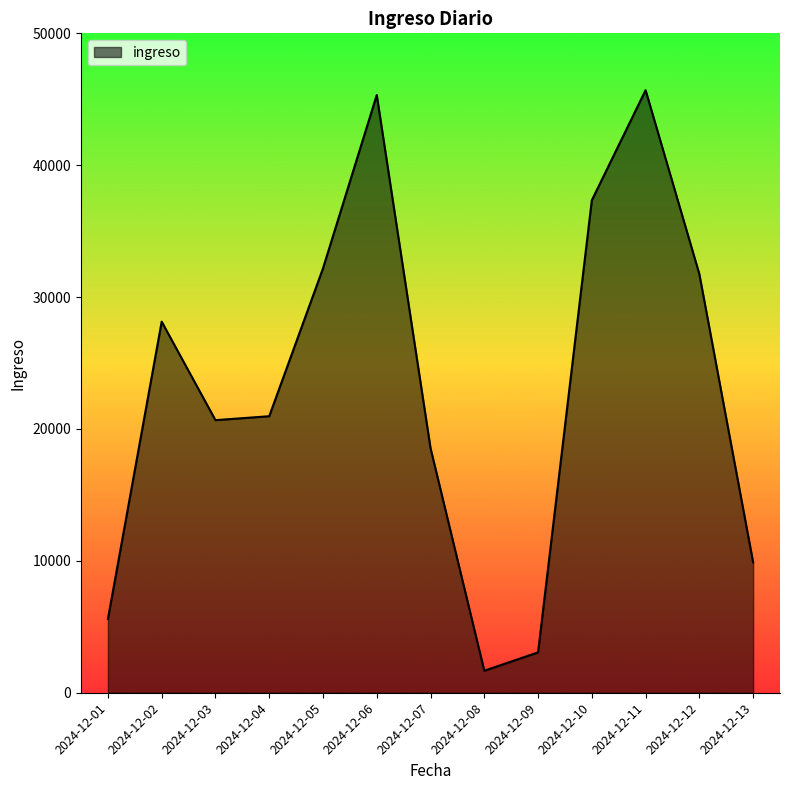

What is the difference between the values at 2024-12-07 and 2024-12-08?

16880.3